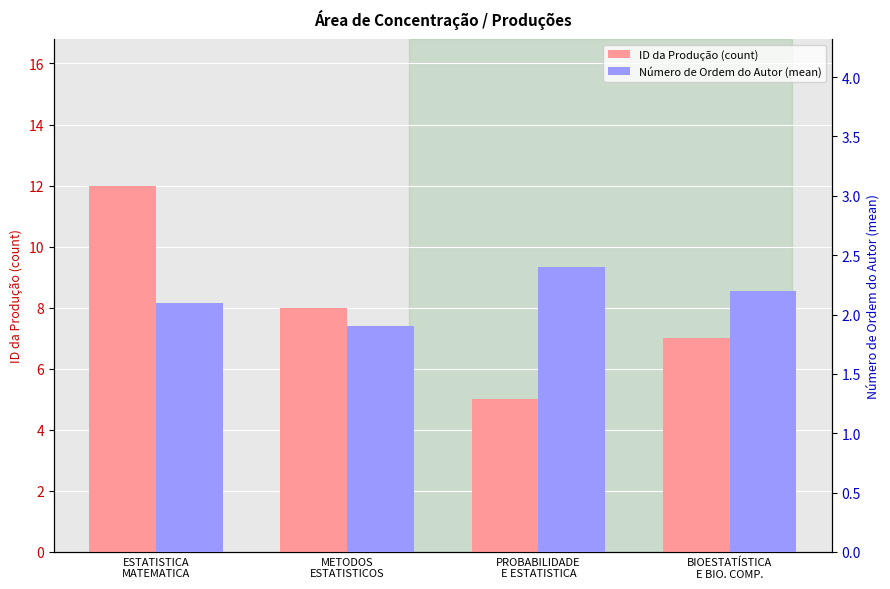

What is the difference between the Número de Ordem do Autor (mean) values at ESTATISTICA
MATEMATICA and BIOESTATÍSTICA
E BIO. COMP.?

0.1